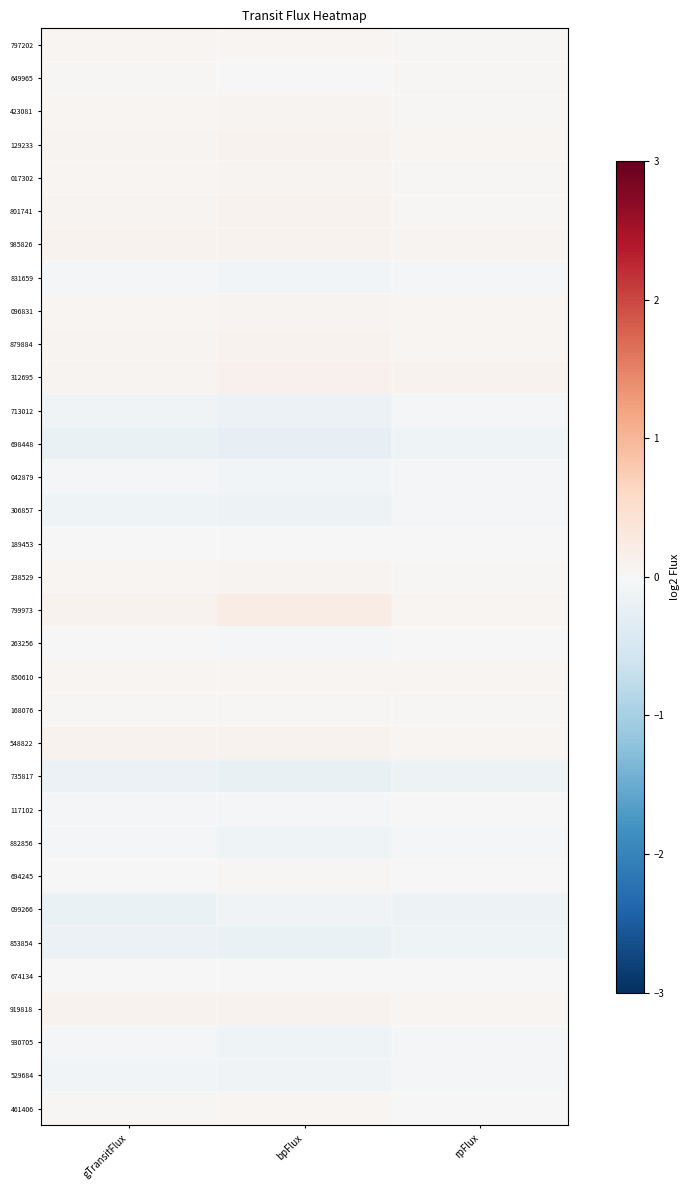

Reading left to right, transcribe all the data shown in this chart.

797202: gTransitFlux=0.0	bpFlux=0.0	rpFlux=0.0
649965: gTransitFlux=0.0	bpFlux=-0.0	rpFlux=0.0
423081: gTransitFlux=0.1	bpFlux=0.1	rpFlux=0.0
129233: gTransitFlux=0.1	bpFlux=0.1	rpFlux=0.1
017302: gTransitFlux=0.0	bpFlux=0.1	rpFlux=0.0
801741: gTransitFlux=0.1	bpFlux=0.1	rpFlux=0.0
985826: gTransitFlux=0.1	bpFlux=0.1	rpFlux=0.1
831659: gTransitFlux=-0.0	bpFlux=-0.1	rpFlux=-0.0
096831: gTransitFlux=0.1	bpFlux=0.1	rpFlux=0.1
879884: gTransitFlux=0.1	bpFlux=0.1	rpFlux=0.1
312695: gTransitFlux=0.1	bpFlux=0.1	rpFlux=0.1
713012: gTransitFlux=-0.1	bpFlux=-0.2	rpFlux=-0.0
698448: gTransitFlux=-0.2	bpFlux=-0.2	rpFlux=-0.1
042879: gTransitFlux=-0.0	bpFlux=-0.1	rpFlux=-0.0
306857: gTransitFlux=-0.1	bpFlux=-0.2	rpFlux=-0.1
189453: gTransitFlux=-0.0	bpFlux=0.0	rpFlux=-0.0
238529: gTransitFlux=0.1	bpFlux=0.1	rpFlux=0.0
799973: gTransitFlux=0.1	bpFlux=0.2	rpFlux=0.1
263256: gTransitFlux=-0.0	bpFlux=-0.1	rpFlux=0.0
850610: gTransitFlux=0.1	bpFlux=0.1	rpFlux=0.0
168076: gTransitFlux=0.0	bpFlux=0.0	rpFlux=0.0
548822: gTransitFlux=0.1	bpFlux=0.1	rpFlux=0.1
735817: gTransitFlux=-0.2	bpFlux=-0.2	rpFlux=-0.2
117102: gTransitFlux=-0.0	bpFlux=-0.0	rpFlux=-0.0
882856: gTransitFlux=-0.0	bpFlux=-0.1	rpFlux=-0.1
694245: gTransitFlux=0.0	bpFlux=0.0	rpFlux=0.0
099266: gTransitFlux=-0.2	bpFlux=-0.1	rpFlux=-0.2
853854: gTransitFlux=-0.2	bpFlux=-0.2	rpFlux=-0.1
674134: gTransitFlux=-0.0	bpFlux=-0.0	rpFlux=-0.0
919818: gTransitFlux=0.1	bpFlux=0.1	rpFlux=0.1
930705: gTransitFlux=-0.1	bpFlux=-0.1	rpFlux=-0.0
529684: gTransitFlux=-0.1	bpFlux=-0.1	rpFlux=-0.1
461406: gTransitFlux=0.0	bpFlux=0.0	rpFlux=0.0